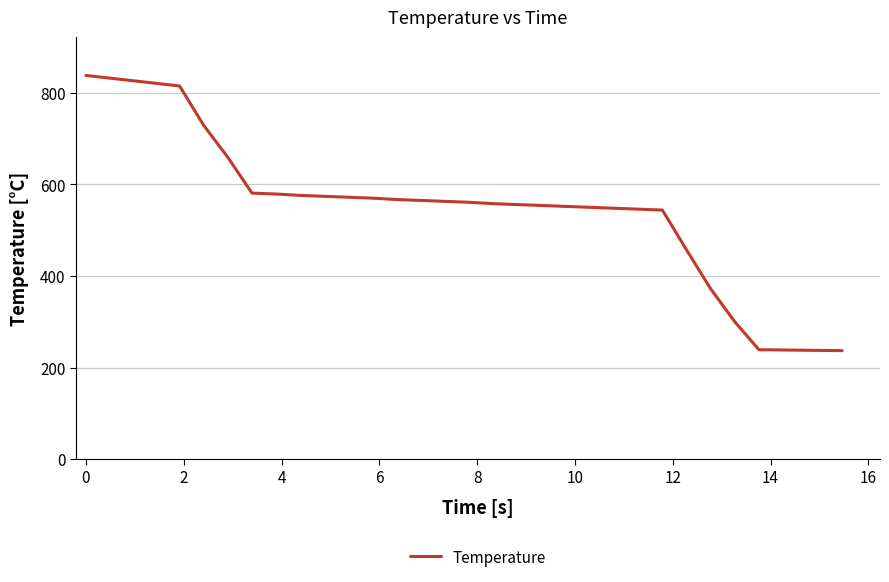

What is the difference between the maximum and minimum values?

601